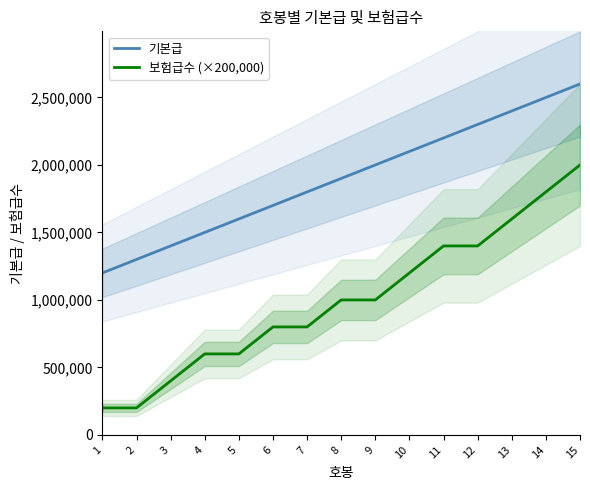

True or false: 기본급 and 보험급수 (×200,000) cross at least once.

False